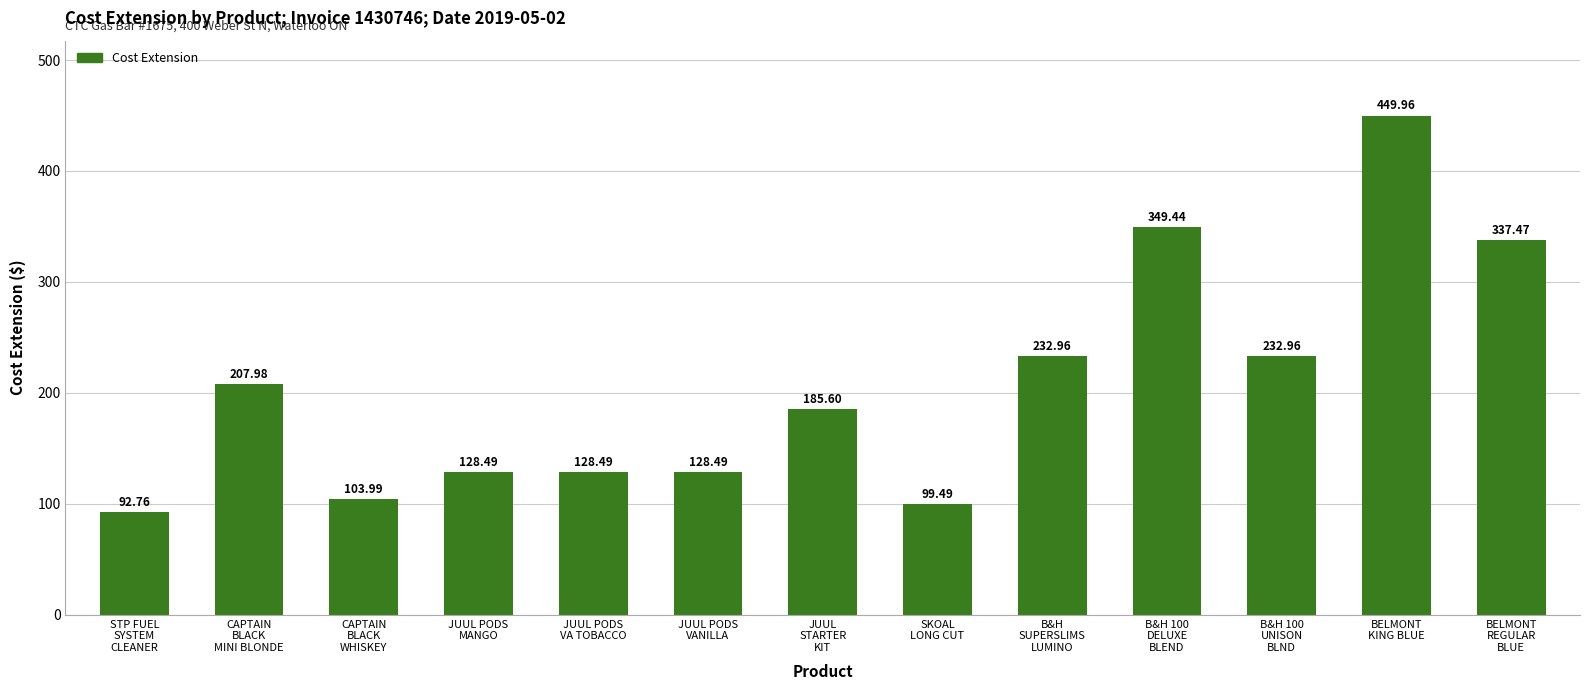

What is the difference between the maximum and minimum values?

357.2